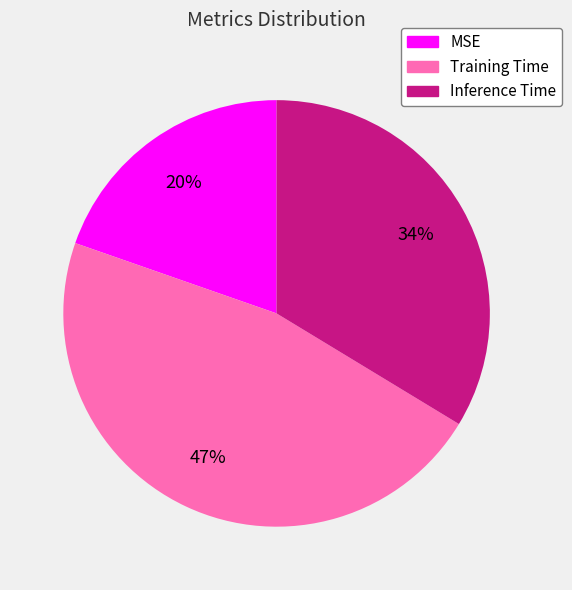

Rank the categories by value from highest to lowest.

Training Time, Inference Time, MSE